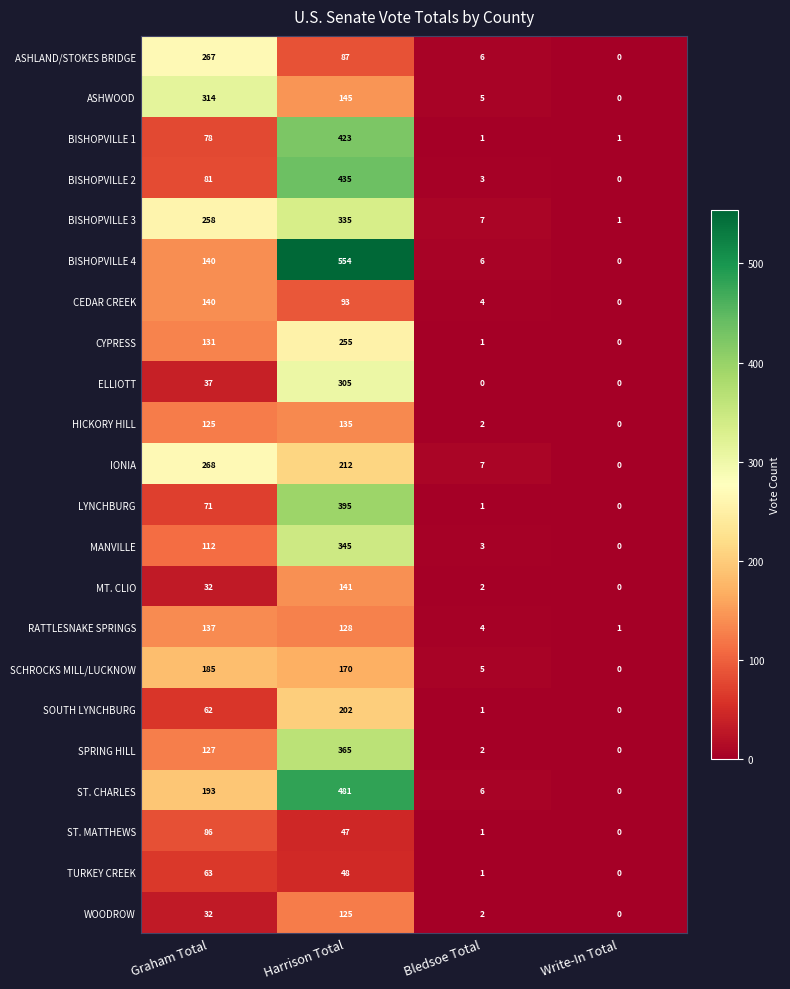

What is the difference between the maximum and second lowest values in the TURKEY CREEK series?

62